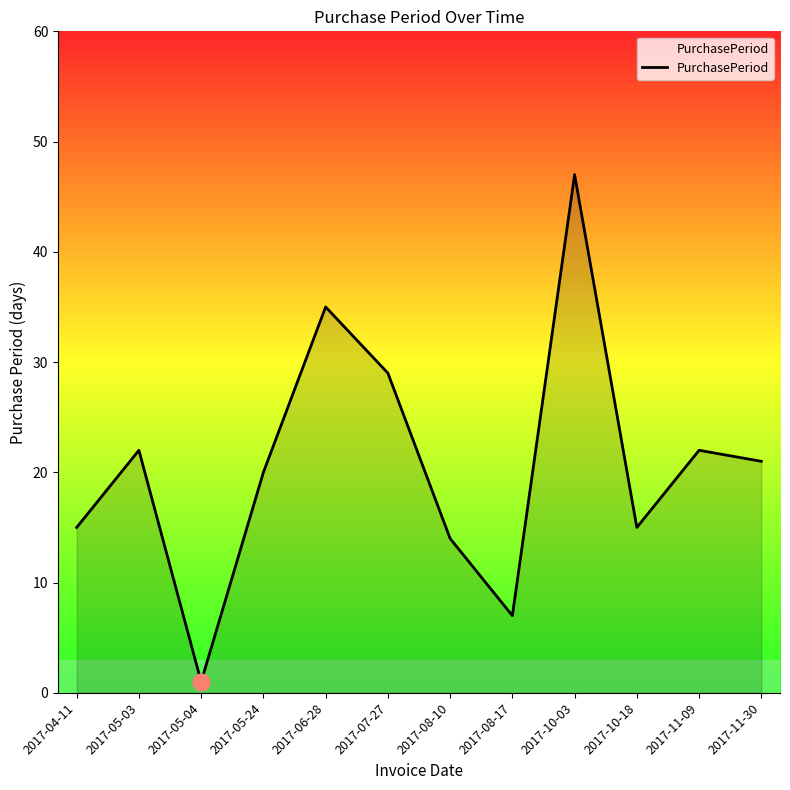

The chart shows a value of 21 at 2017-11-30. True or false?

True